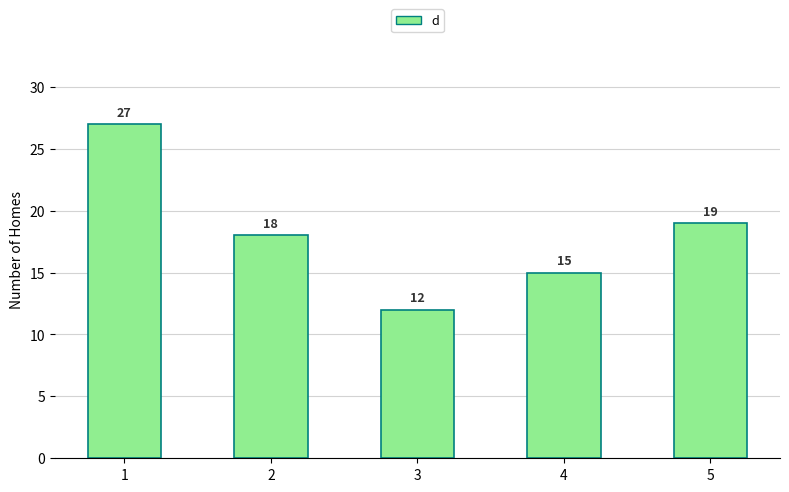

Are the bars horizontal?

No